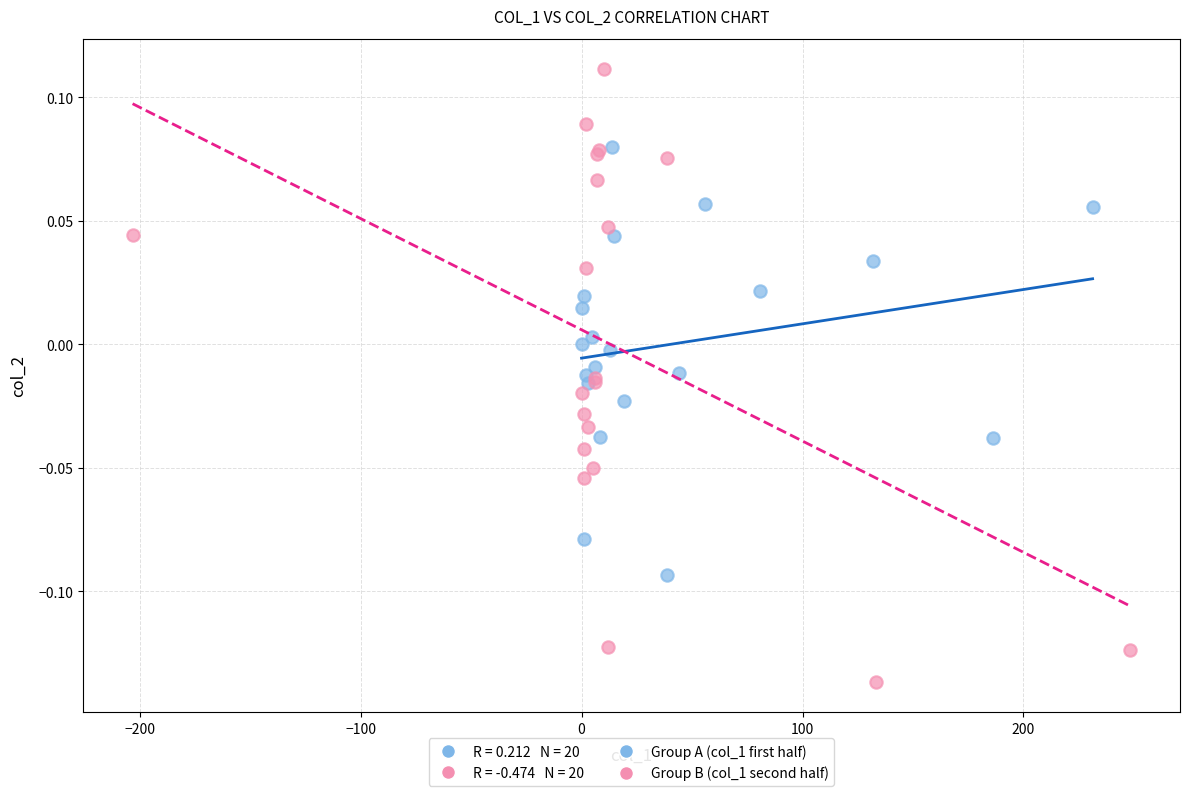

Which series reaches the maximum Y coordinate?

Group B (col_1 second half)